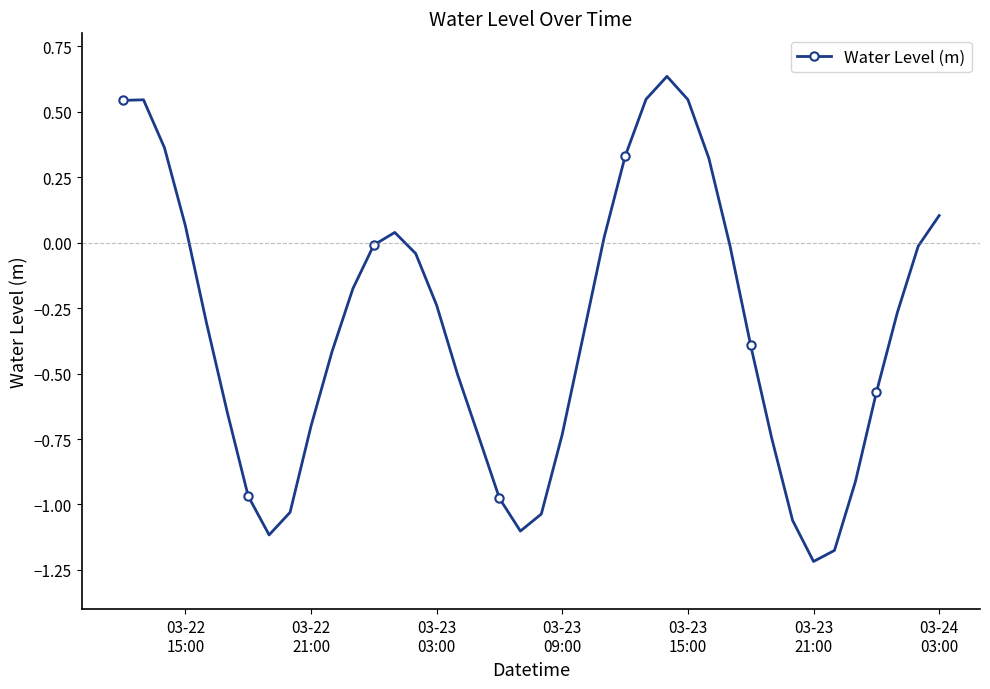

What is the sum of all values?

-13.4